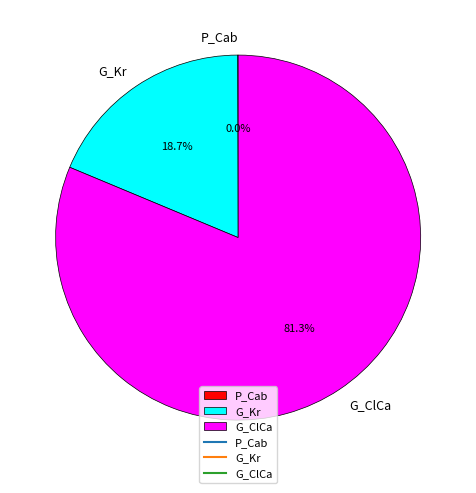

Which category has the biggest portion of the pie?

G_ClCa